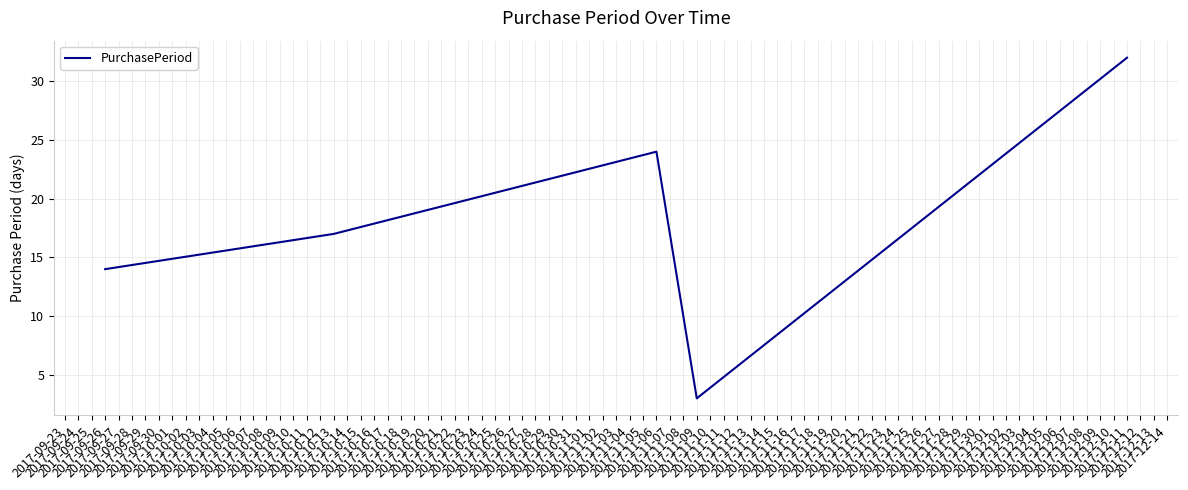

True or false: there are more than 1 points higher than both neighbors.

False